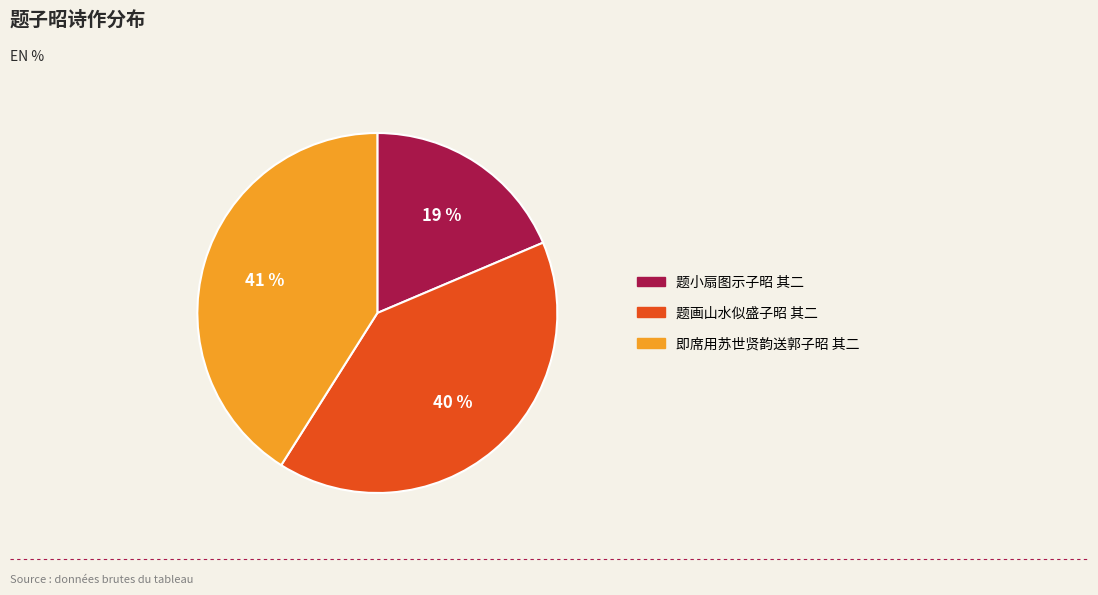

To the nearest percent, what is the average slice percentage?

33%